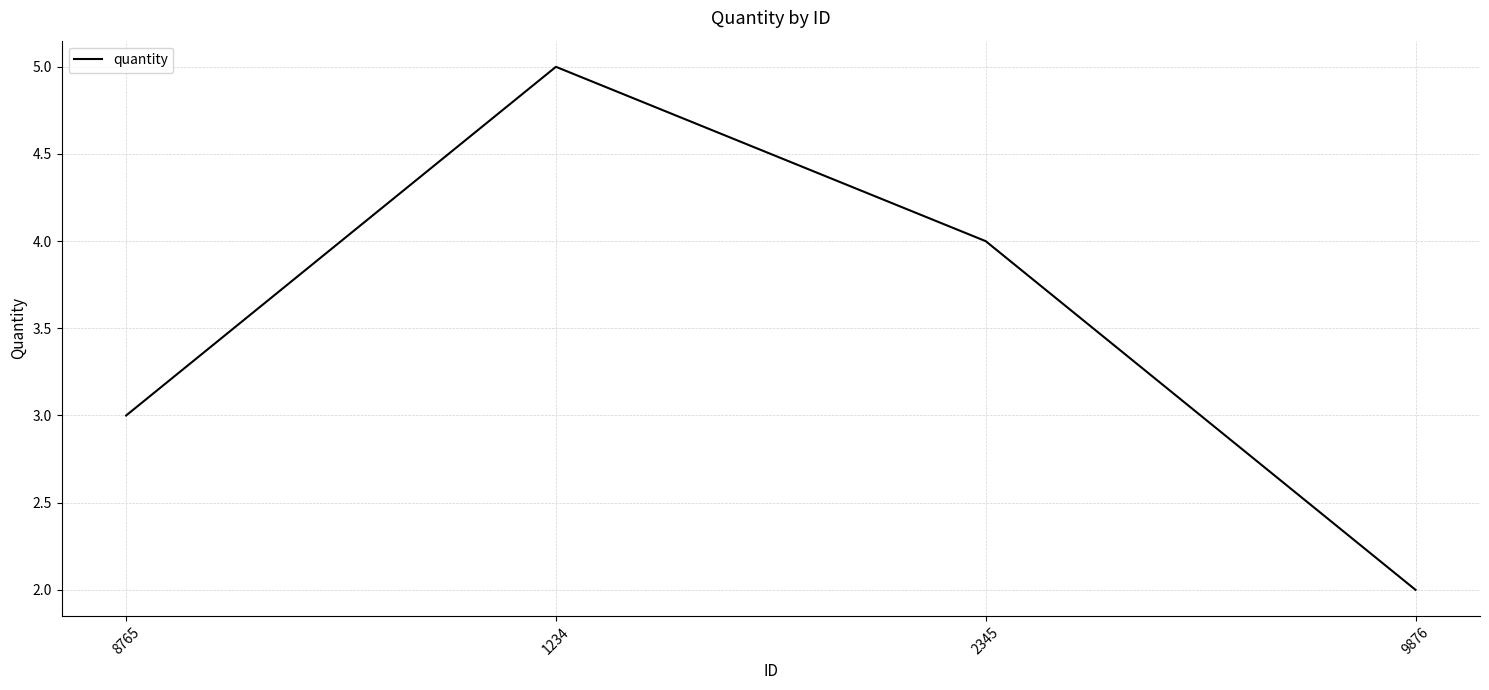

Rank the categories by value from highest to lowest.

1234, 2345, 8765, 9876